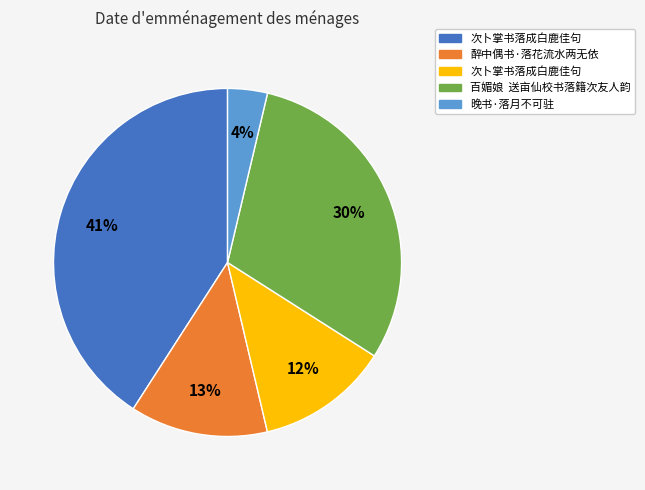

To the nearest percent, what is the average slice percentage?

20%